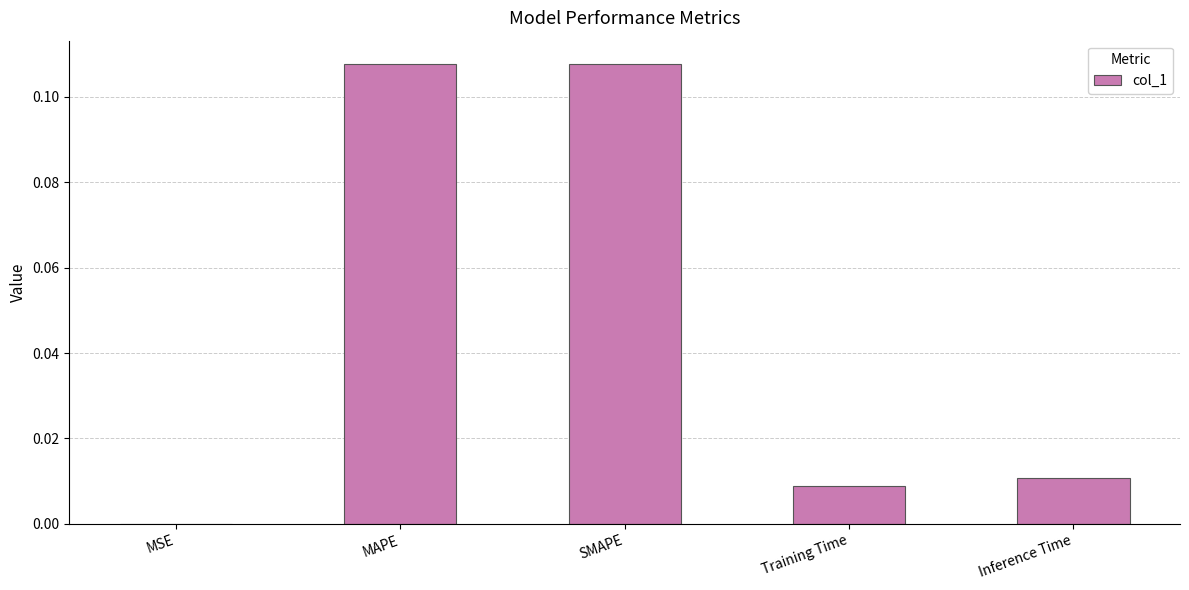

Is it true that the value at Training Time is 0.0?

True